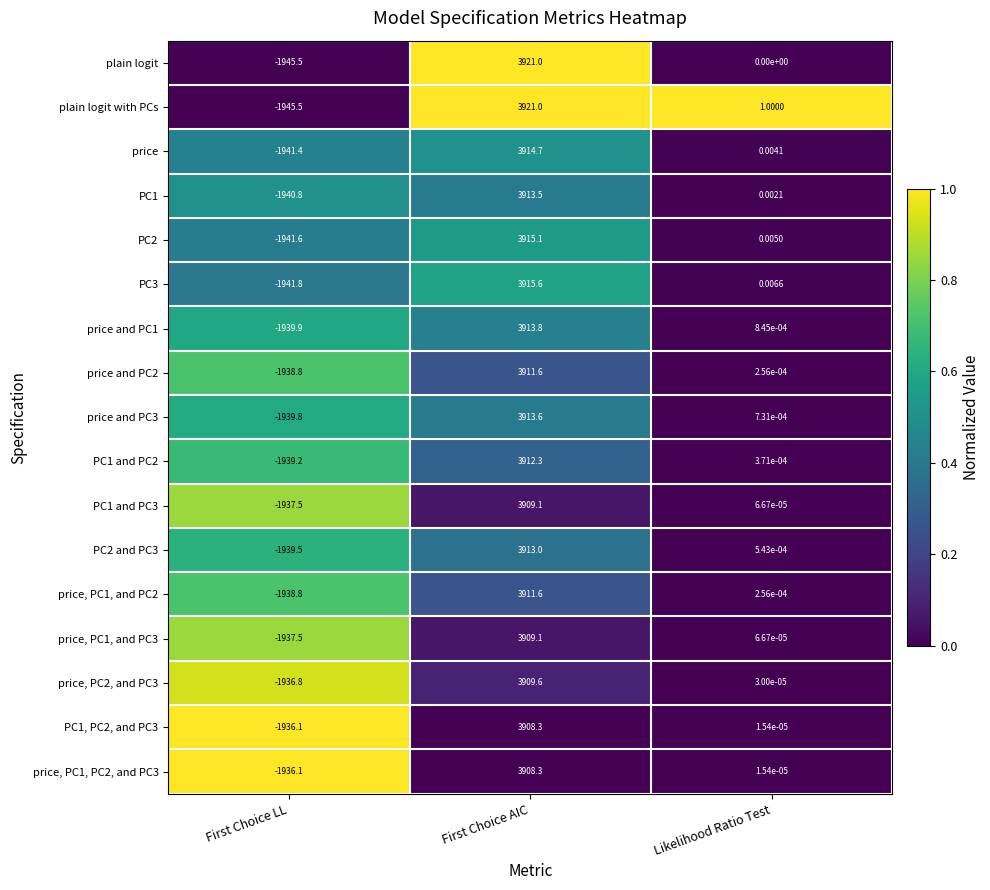

Is the value of PC1 and PC2 at First Choice AIC greater than the value of PC2 at First Choice LL?

Yes